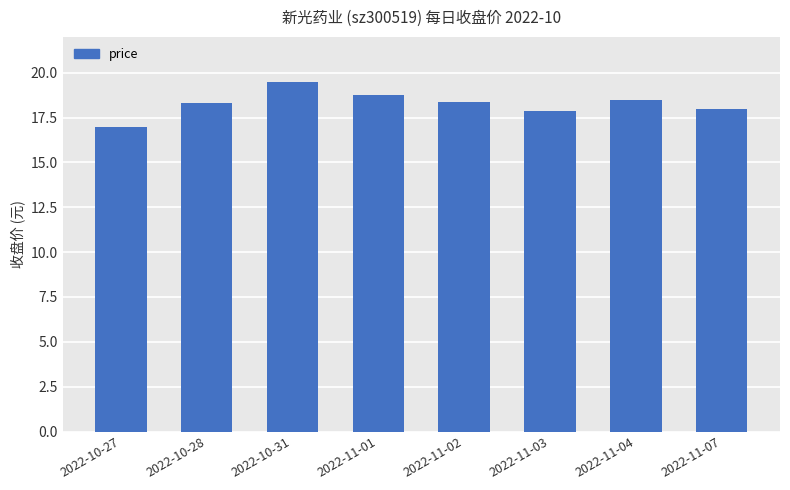

What position from the left is 2022-11-03?

6